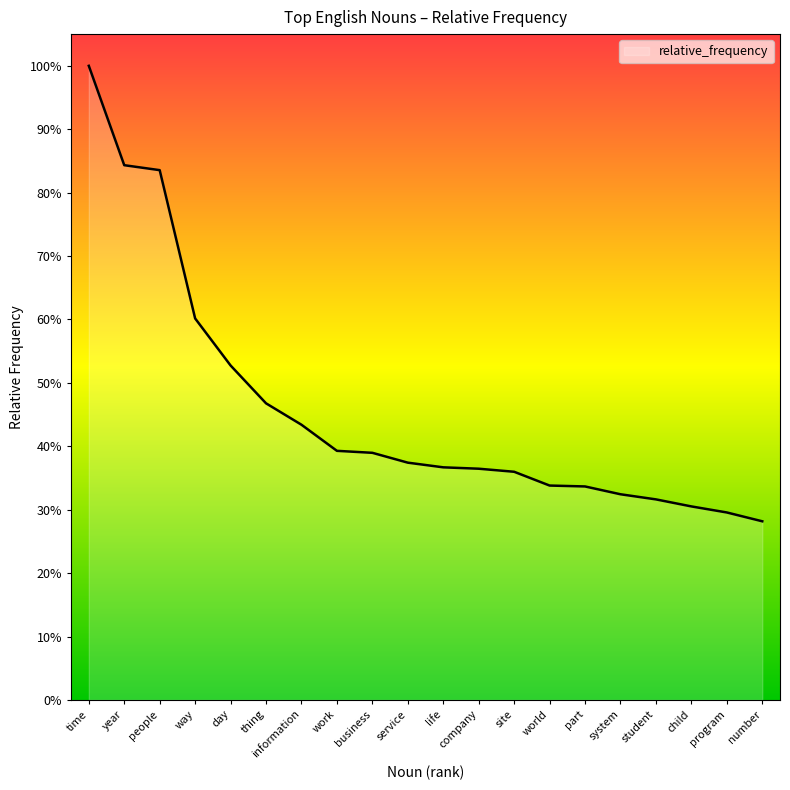

What is the sum of the values at day and life?

0.9